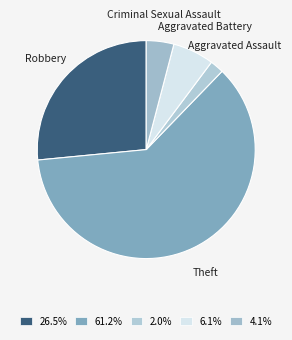

What is the majority slice?

Theft